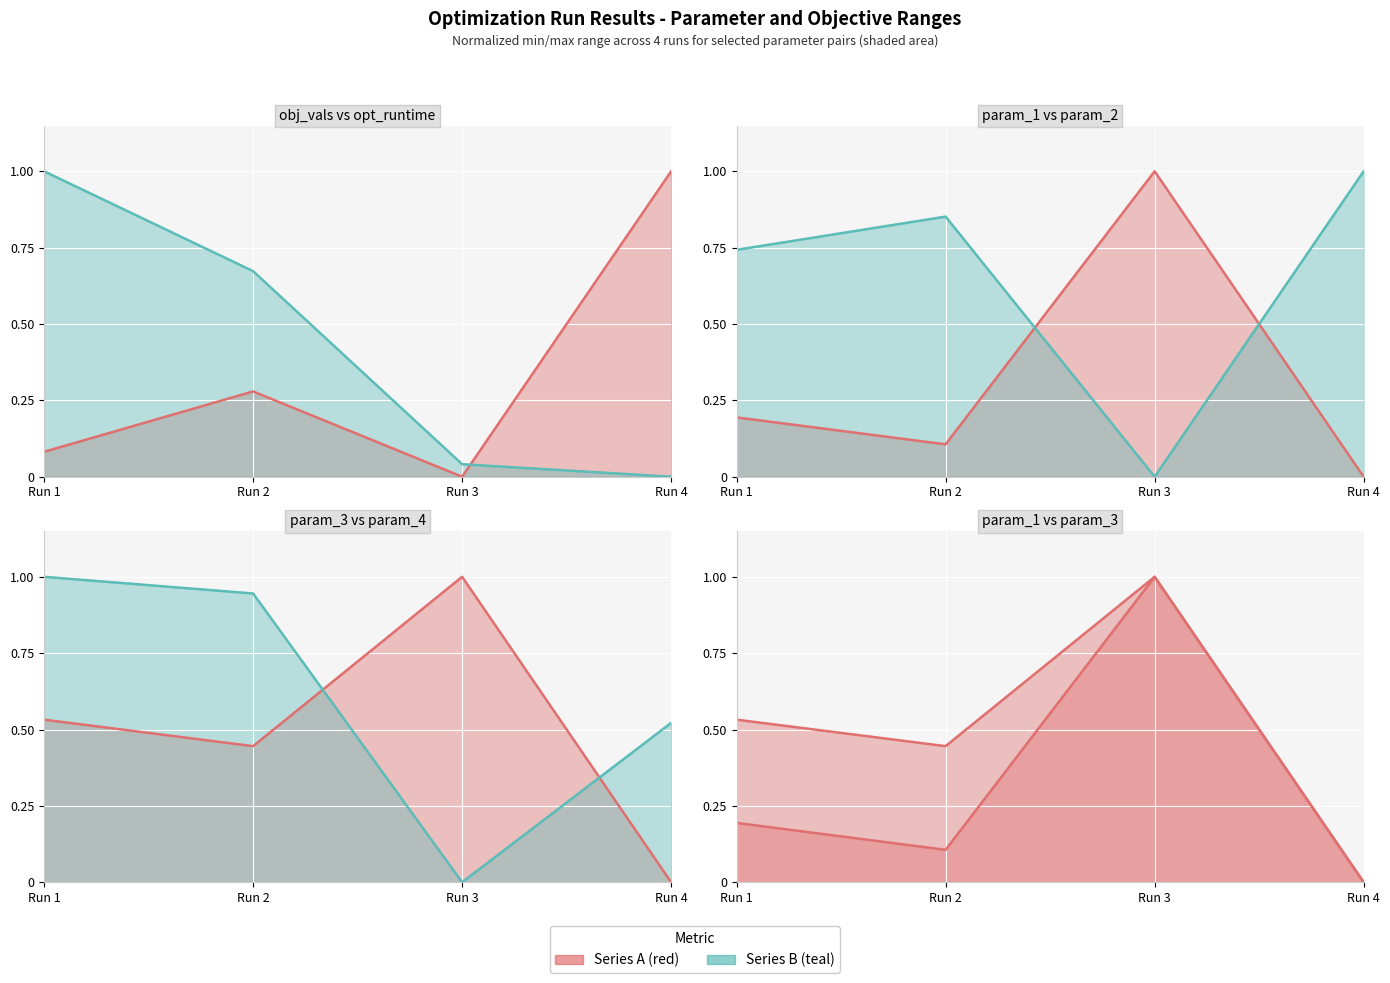

The param_1 series shows 0.0 at Run 4. True or false?

True